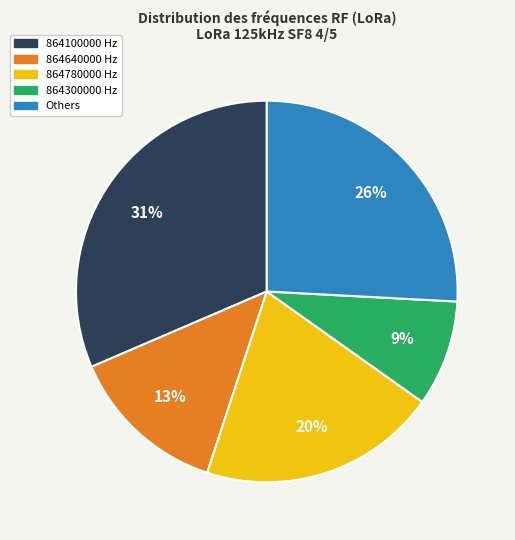

How many slices are in this pie chart?

5